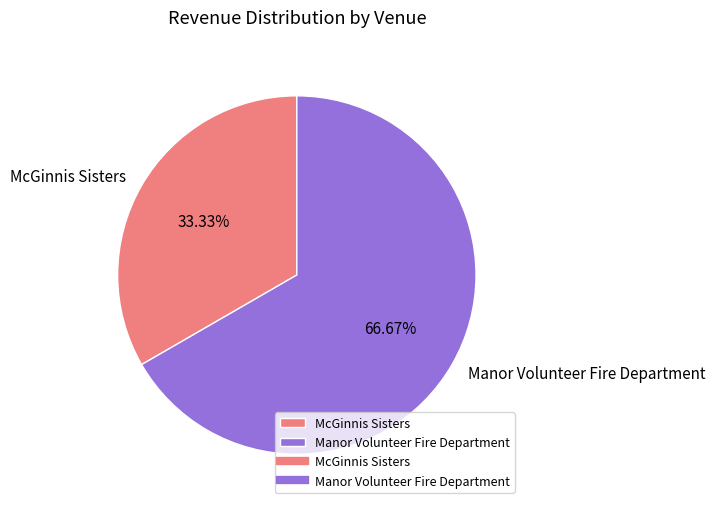

True or false: Manor Volunteer Fire Department accounts for 67% of the total.

True